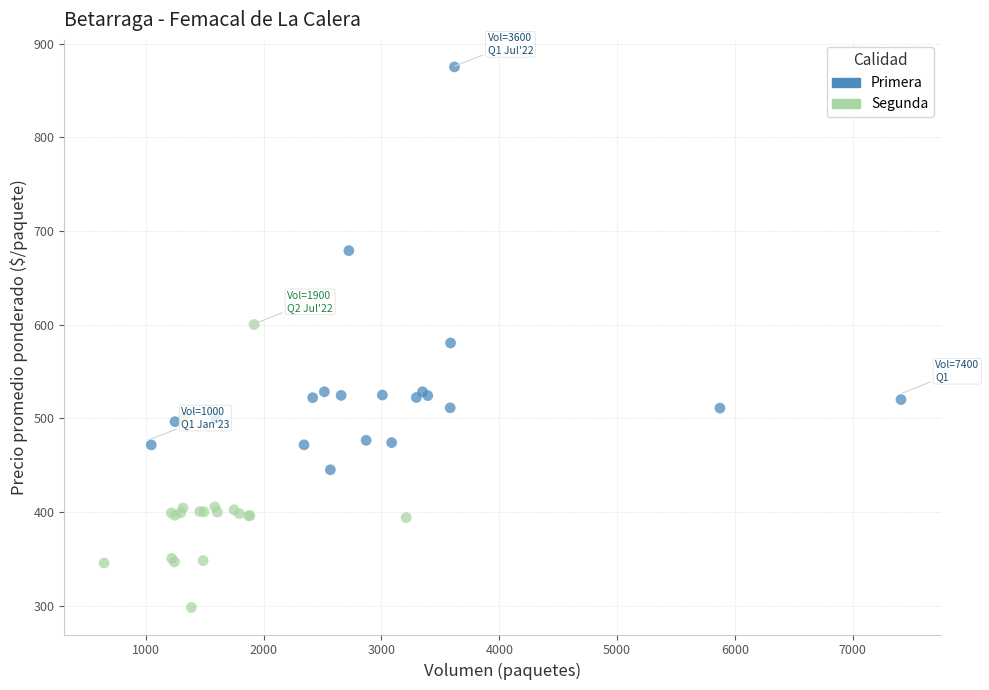

Which series contains the lowest Y value?

Segunda